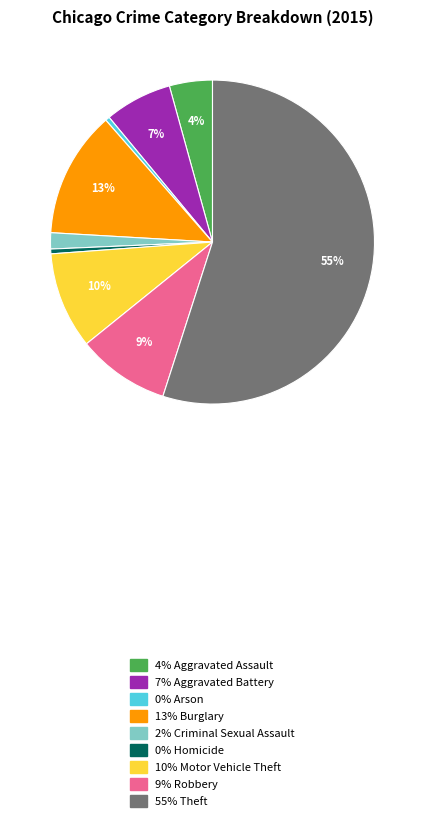

The 9% Robbery slice represents 16% of the pie. True or false?

False